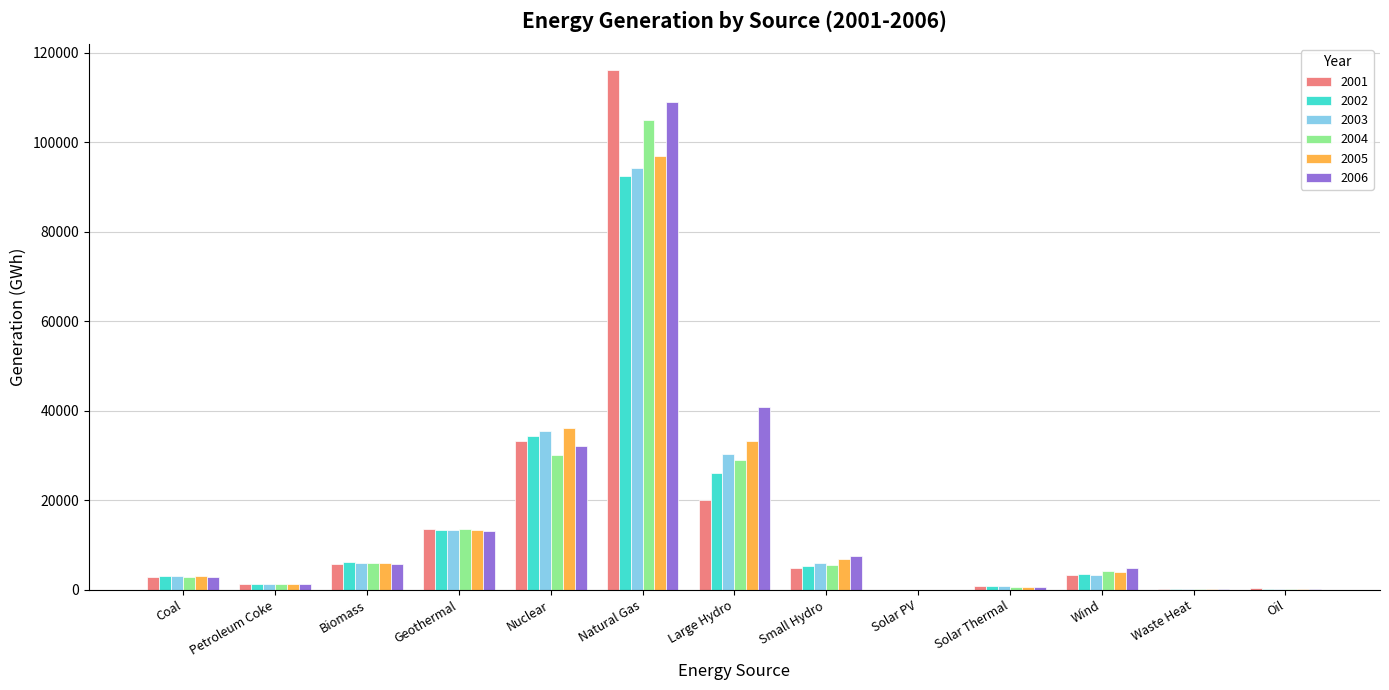

What is the maximum value shown in the chart?

116151.1